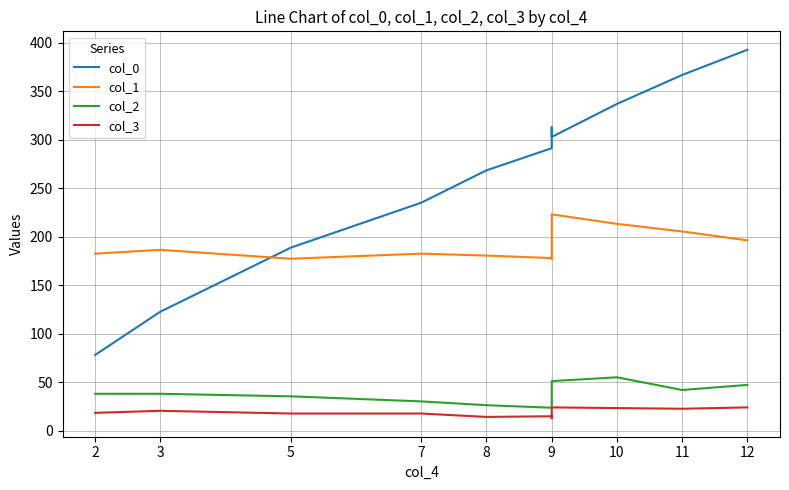

Which series has the widest spread of values?

col_0